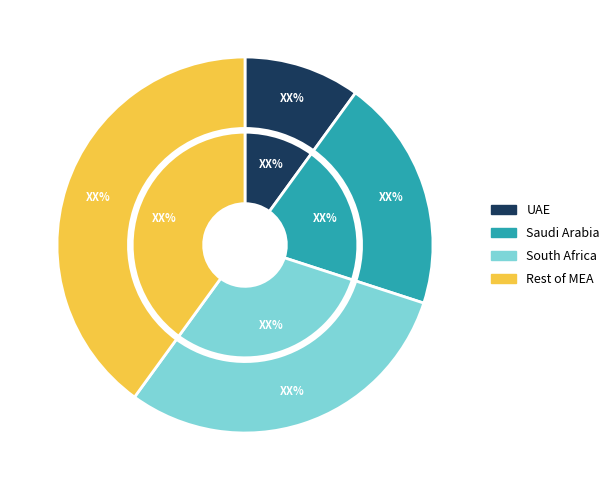

The block slice represents 43% of the pie. True or false?

False